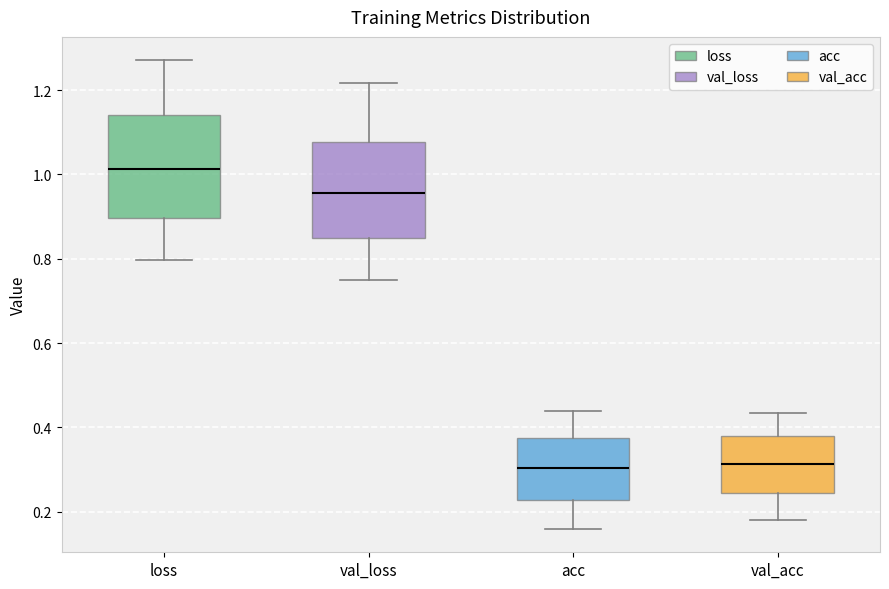

Reading left to right, transcribe this box plot: for each box, give where its median line is, the range the box spans, and where its two whiskers end, as read against the y-axis. The values are not printed on the chart, so give them approximately, as read against the axis.

loss: median 1.02, box 0.90 to 1.14, whiskers 0.80 to 1.28
val_loss: median 0.96, box 0.84 to 1.08, whiskers 0.74 to 1.22
acc: median 0.30, box 0.22 to 0.38, whiskers 0.16 to 0.44
val_acc: median 0.32, box 0.24 to 0.38, whiskers 0.18 to 0.44